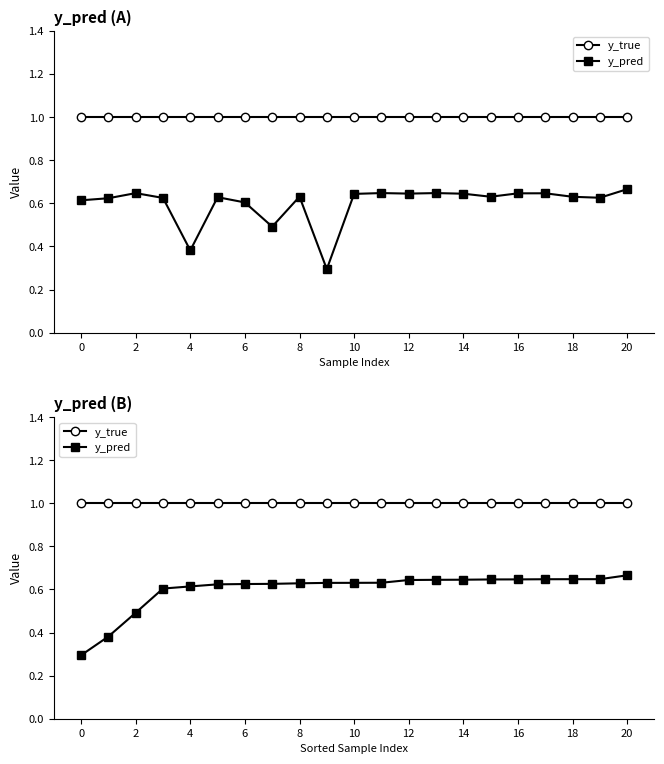

Is it true that y_pred equals 1.0 at 19?

False